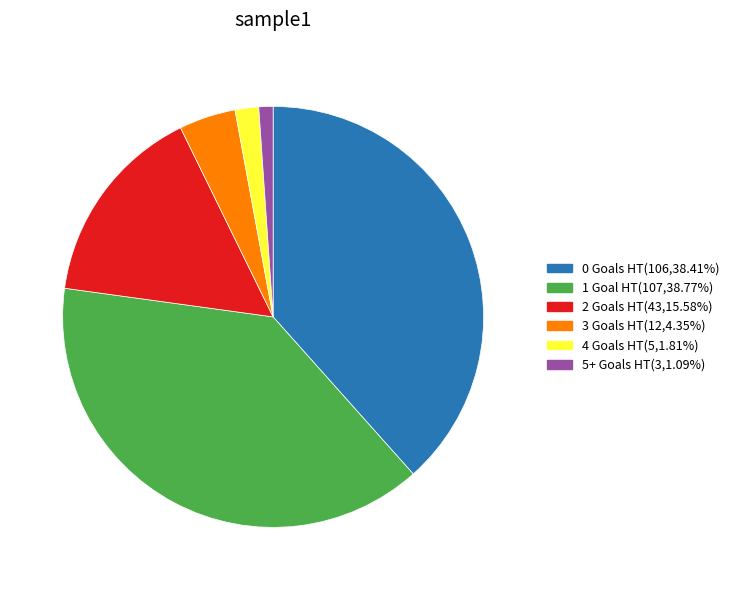

Approximately how many times larger is the value at 0 compared to 3?

8.8